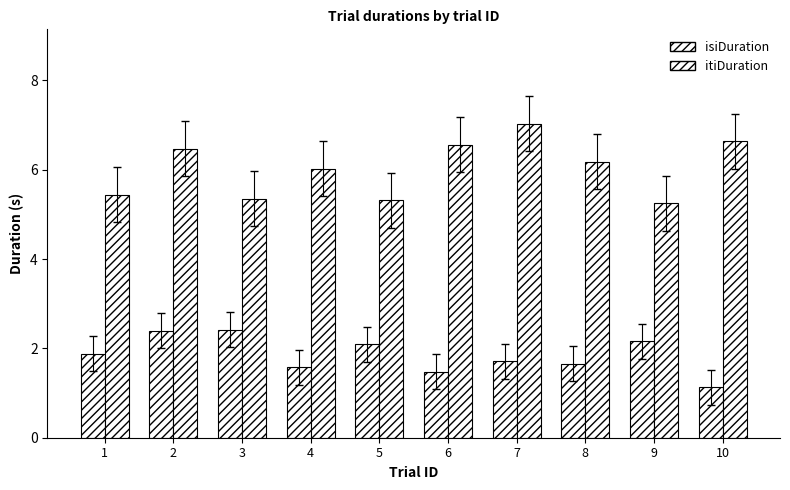

Are the bars grouped side by side (vs. stacked)?

Yes